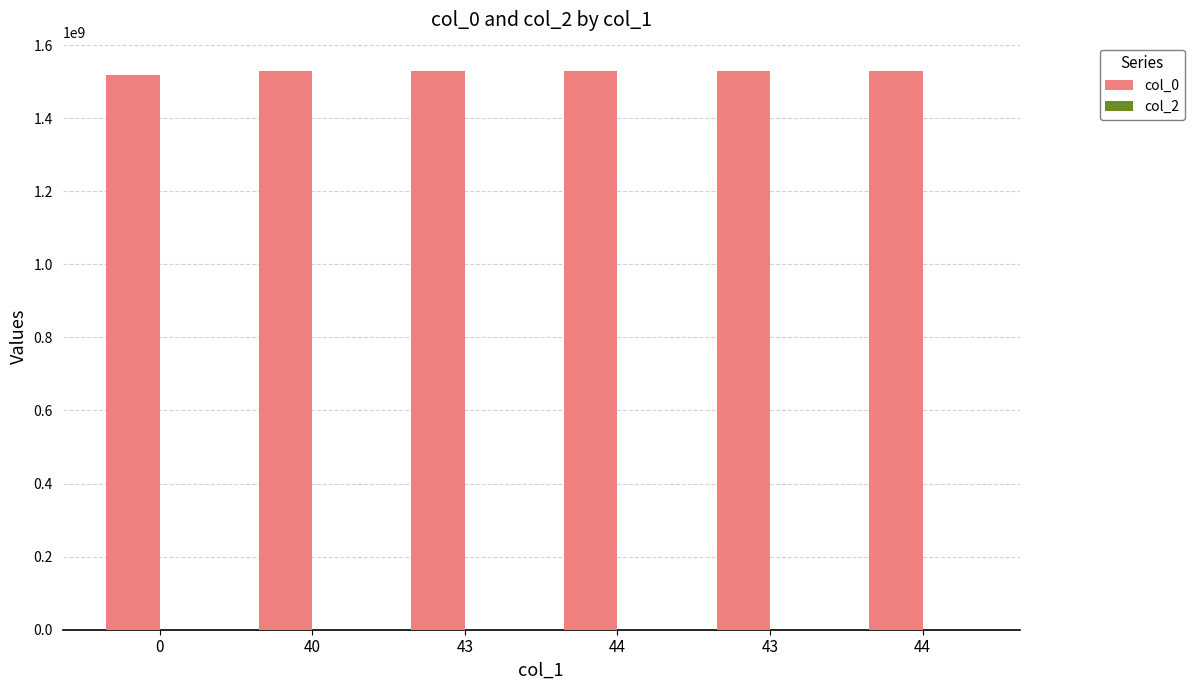

How many bars are there in total?

6